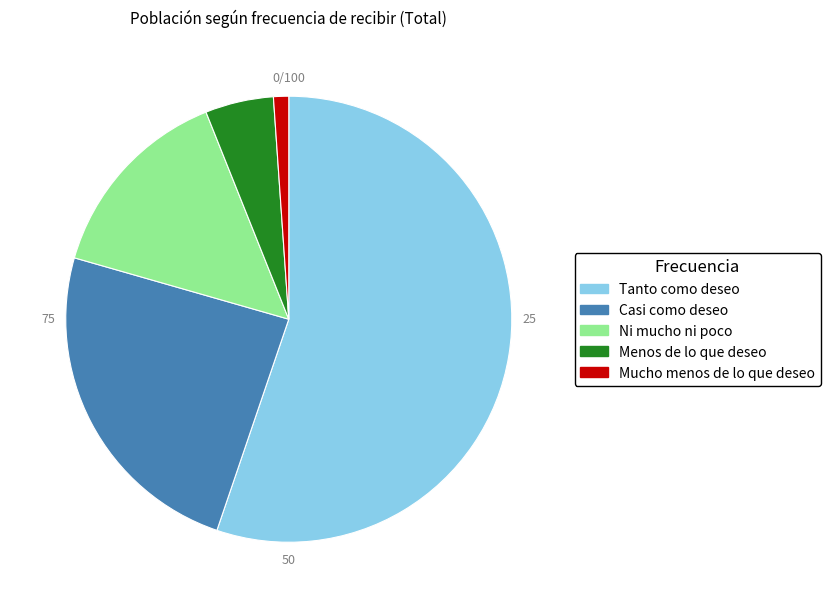

Which has a higher value, Casi como deseo or Menos de lo que deseo?

Casi como deseo